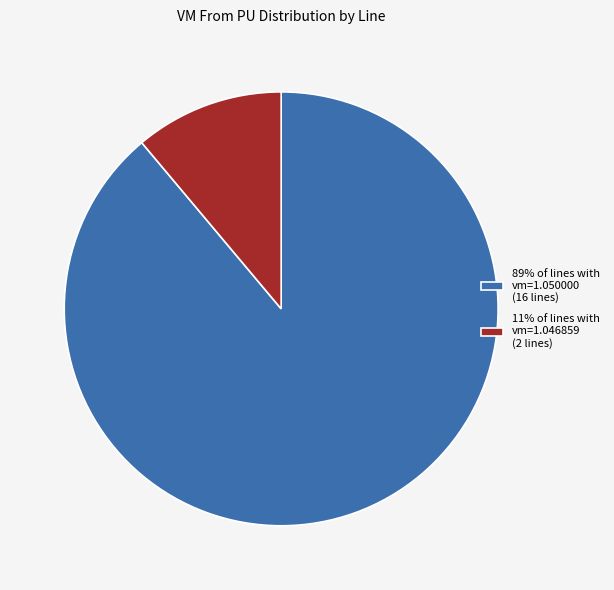

Which slice is the largest?

89% of lines with vm=1.050000 (16 lines)